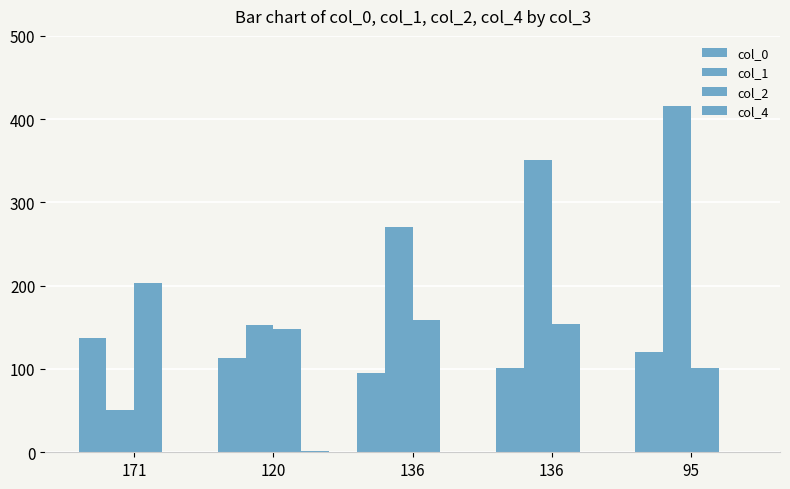

What is the spread (max minus min) of values at 95?

416